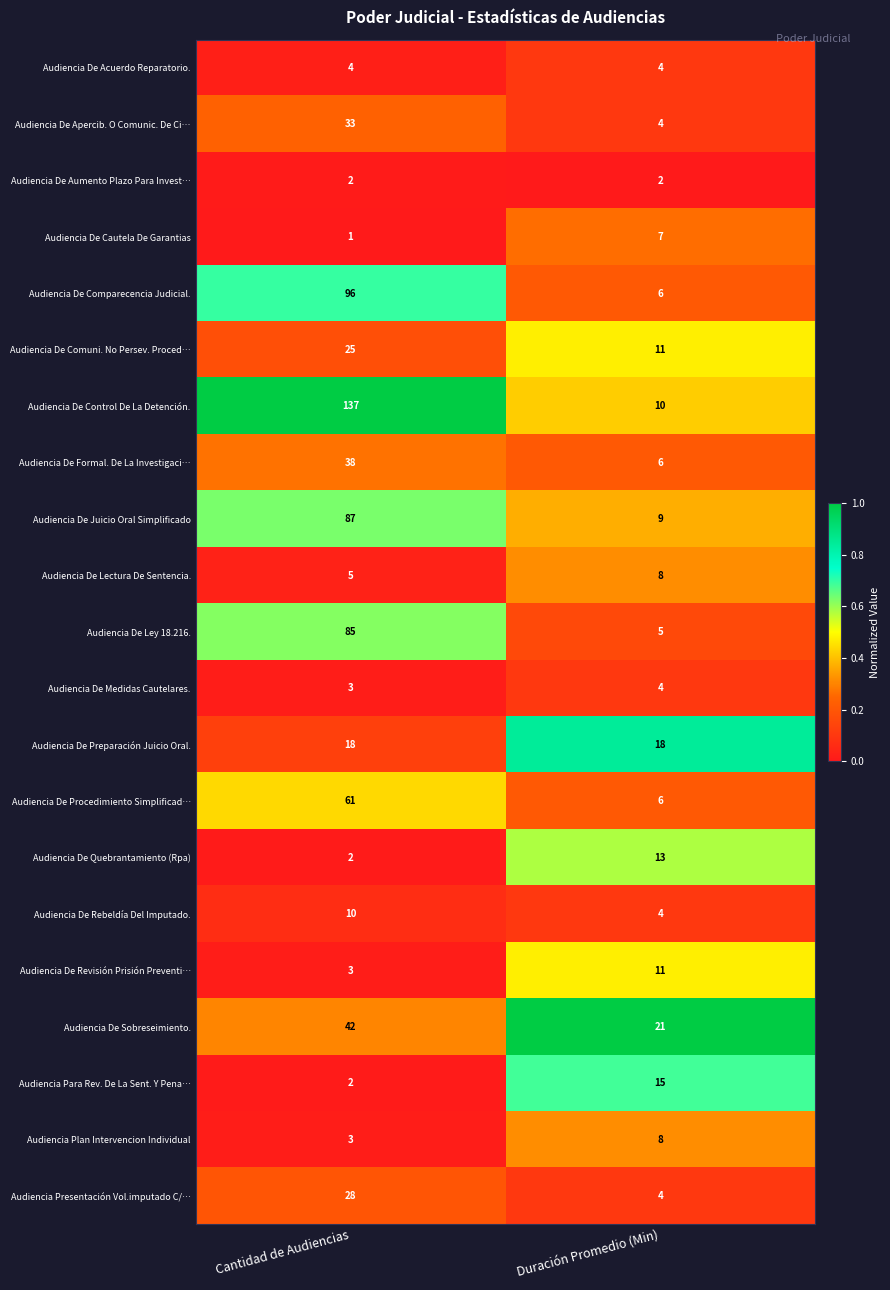

Which series has the largest total across all categories?

Audiencia De Control De La Detención.